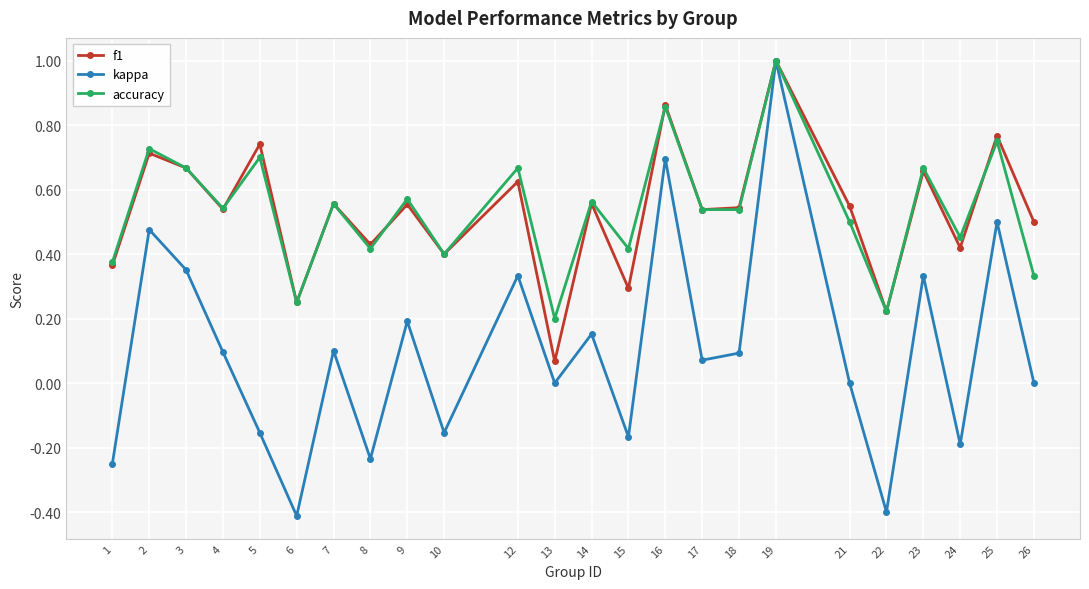

Count the number of data series in this chart.

3